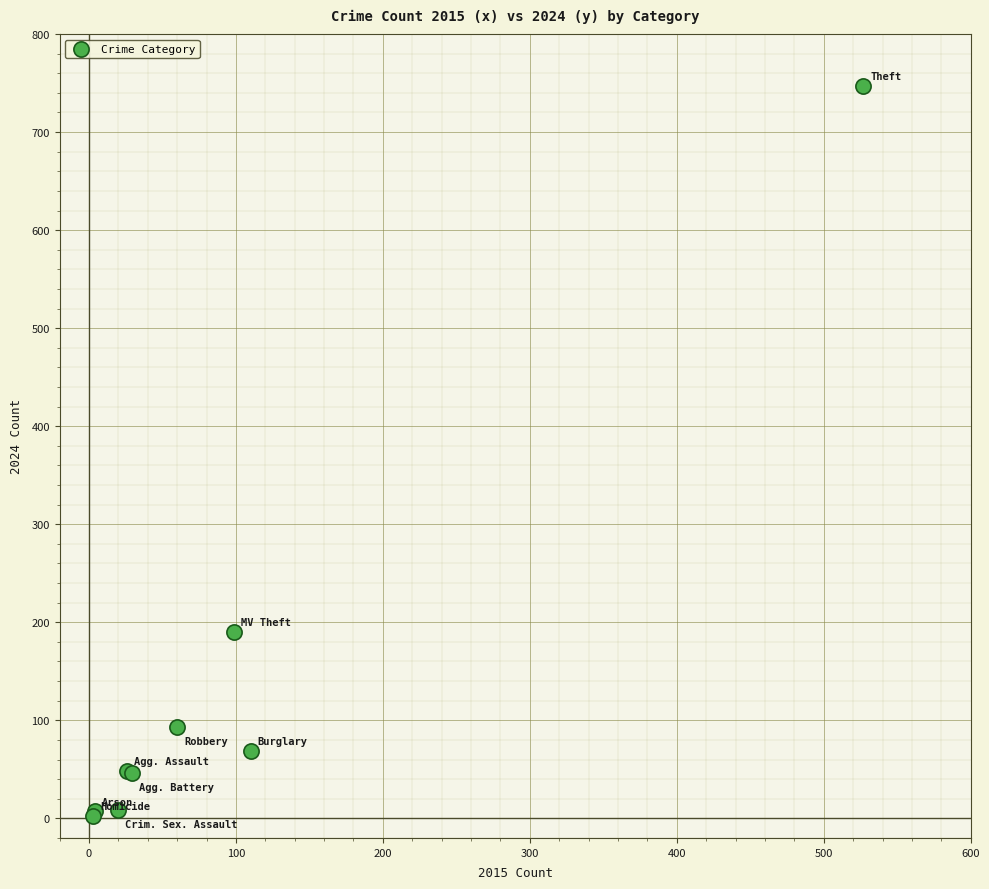

What Y value in the scatter plot is closest to 374?

190